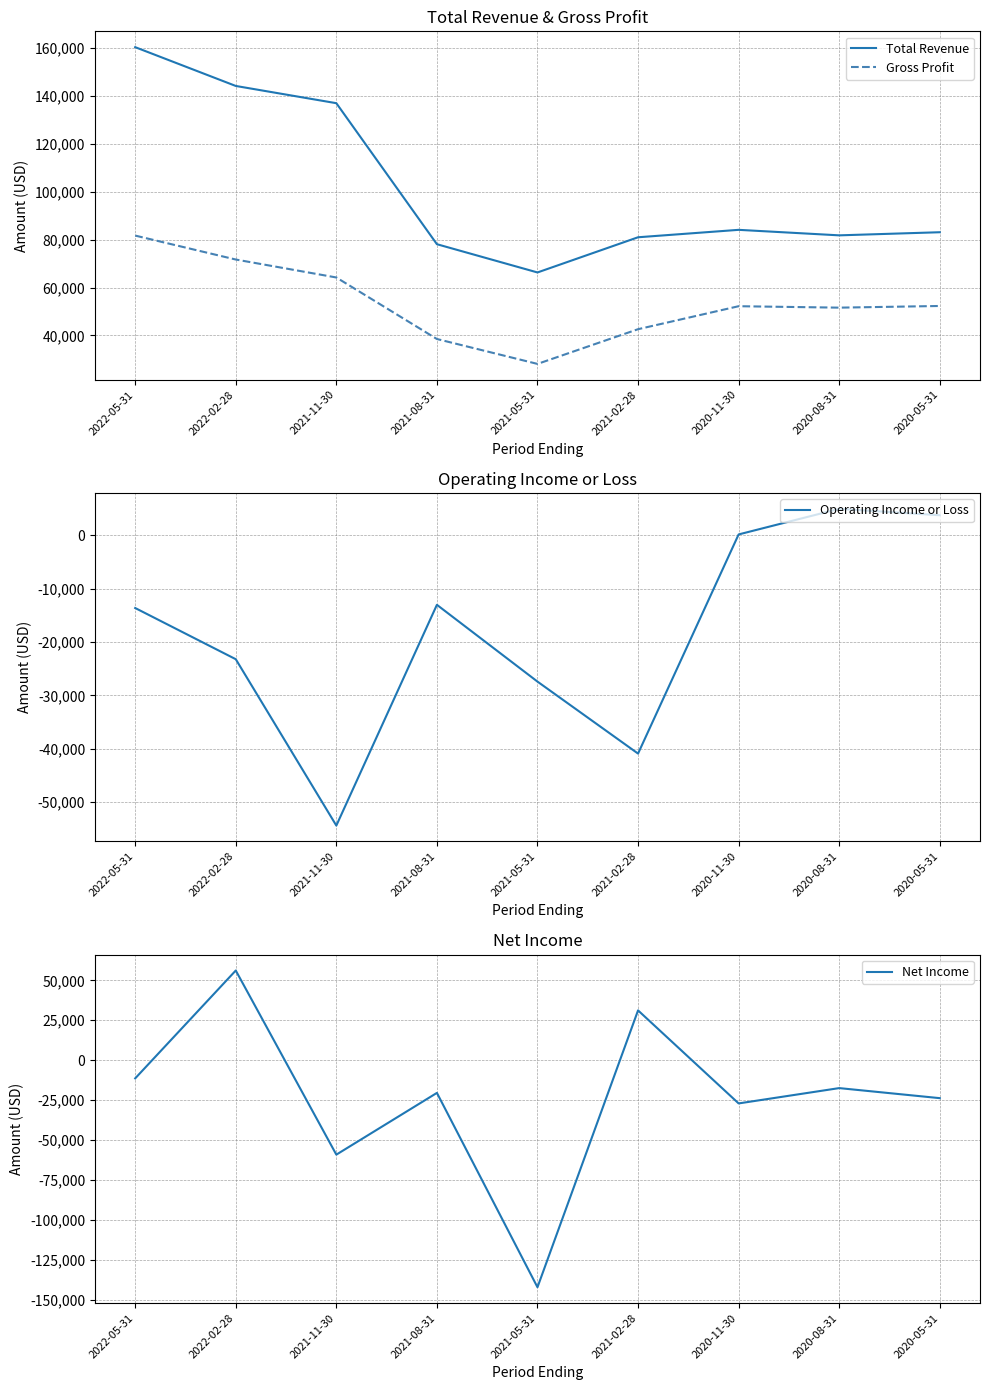

Is the value of Net Income at 2021-08-31 greater than the value of Gross Profit at 2020-05-31?

No